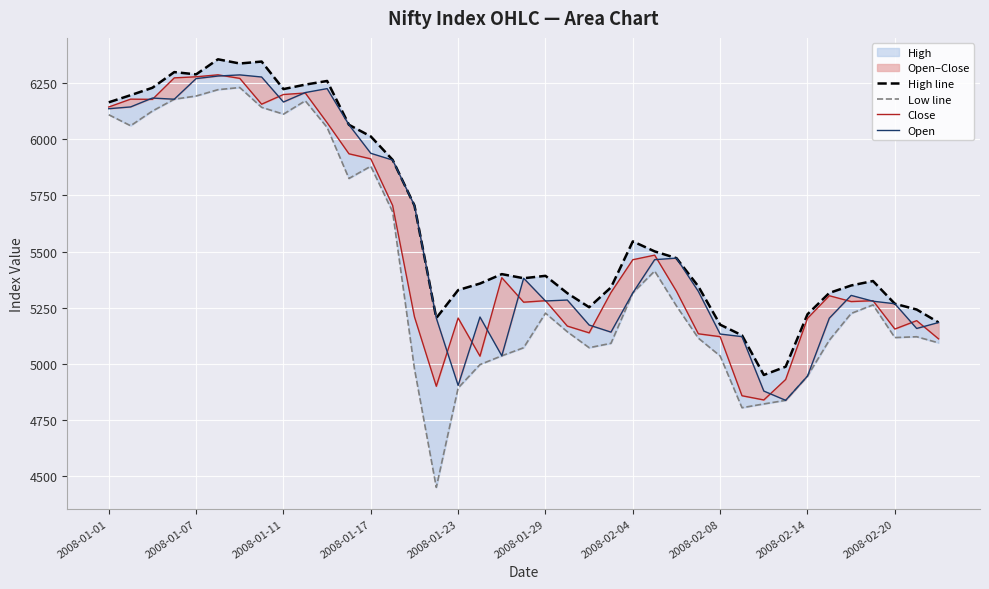

In Open, how many points are higher than both neighbors (excluding endpoints)?

8